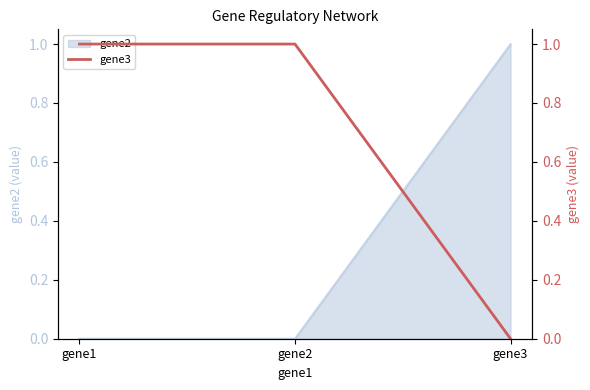

Count the number of categories in the chart.

3